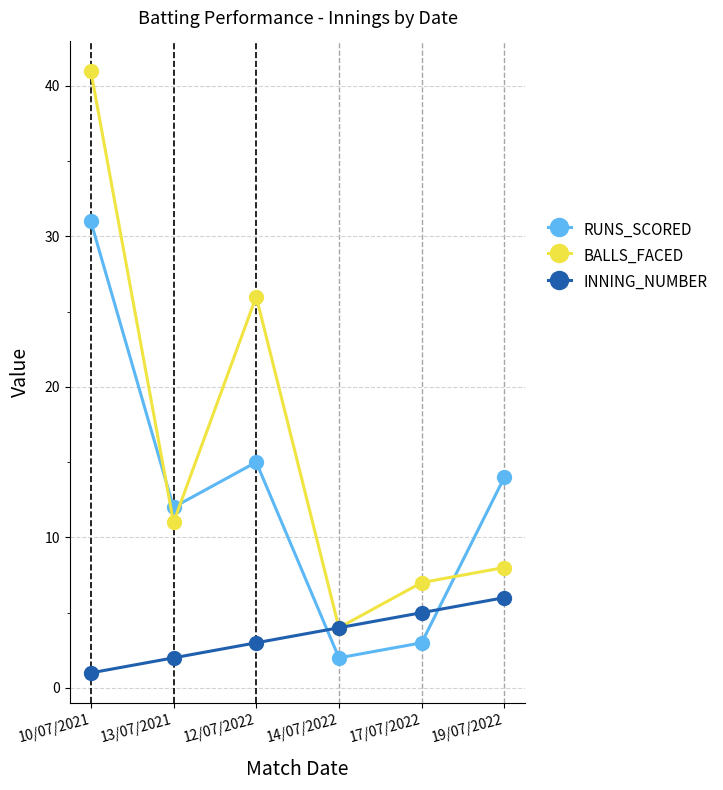

What is the difference between the maximum and second lowest values in the INNING_NUMBER series?

4